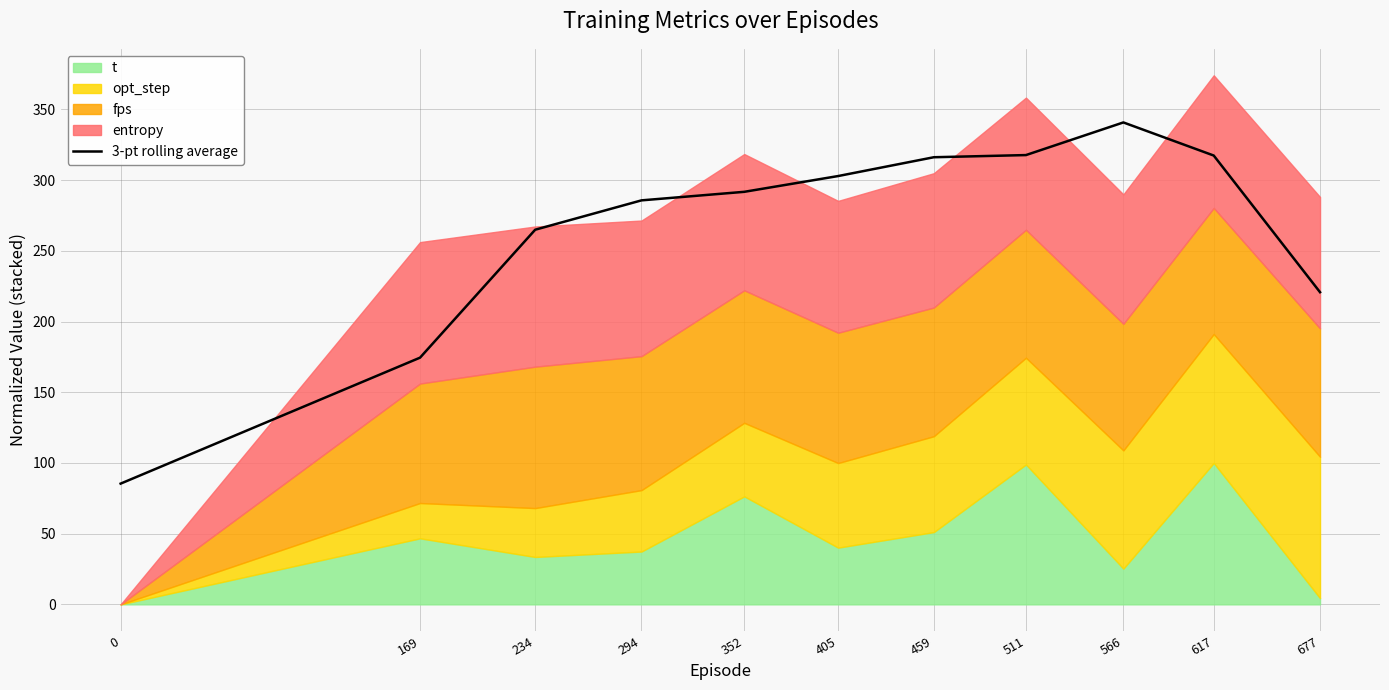

List the labels in order of value, largest first.

566, 511, 617, 459, 405, 352, 294, 234, 677, 169, 0